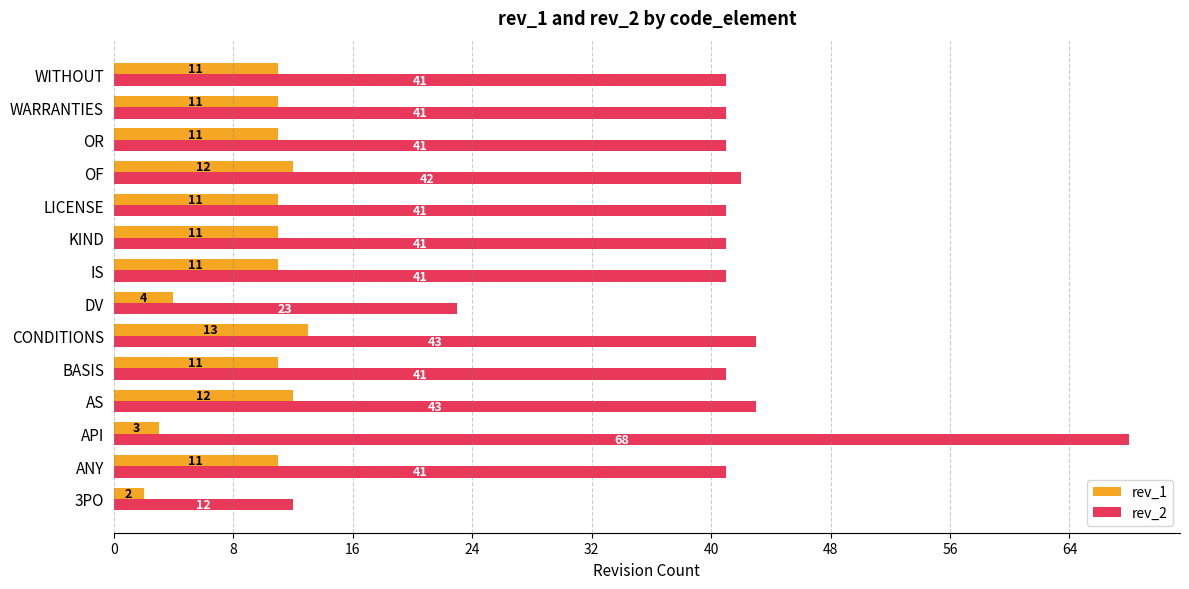

Which category has the highest value in the rev_1 series?

CONDITIONS